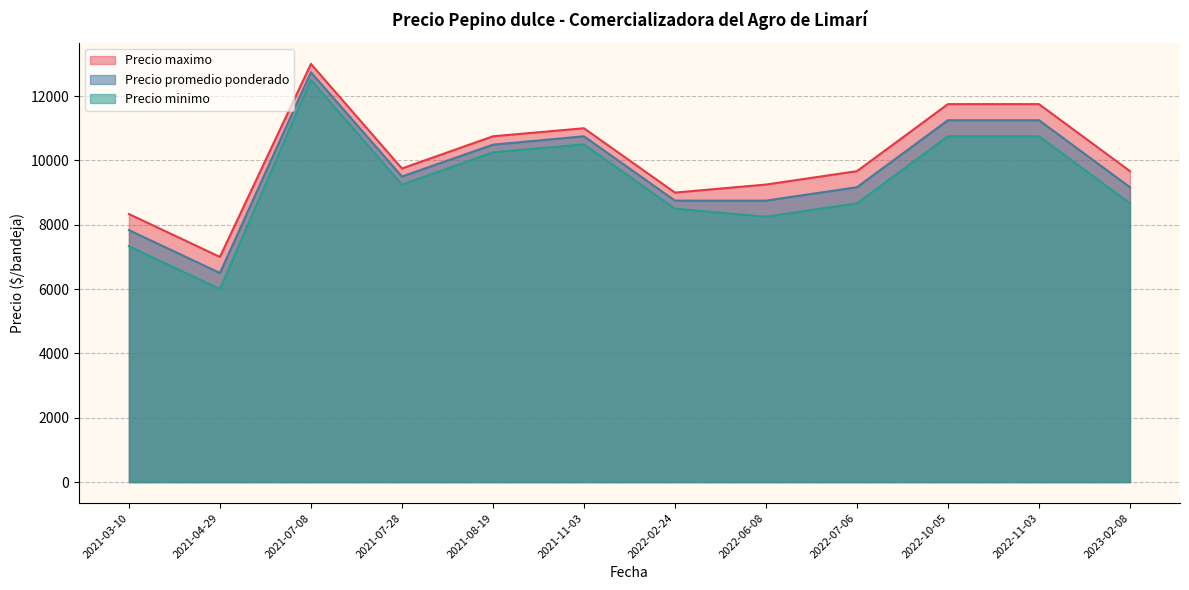

The Precio maximo series shows 8978 at 2022-10-05. True or false?

False